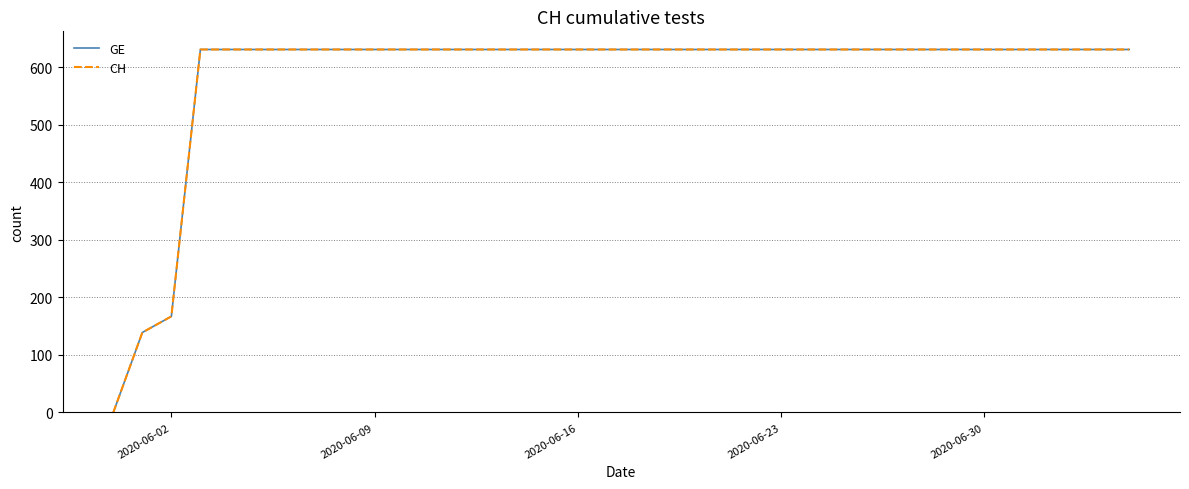

Does the chart display data point markers on the line(s)?

No